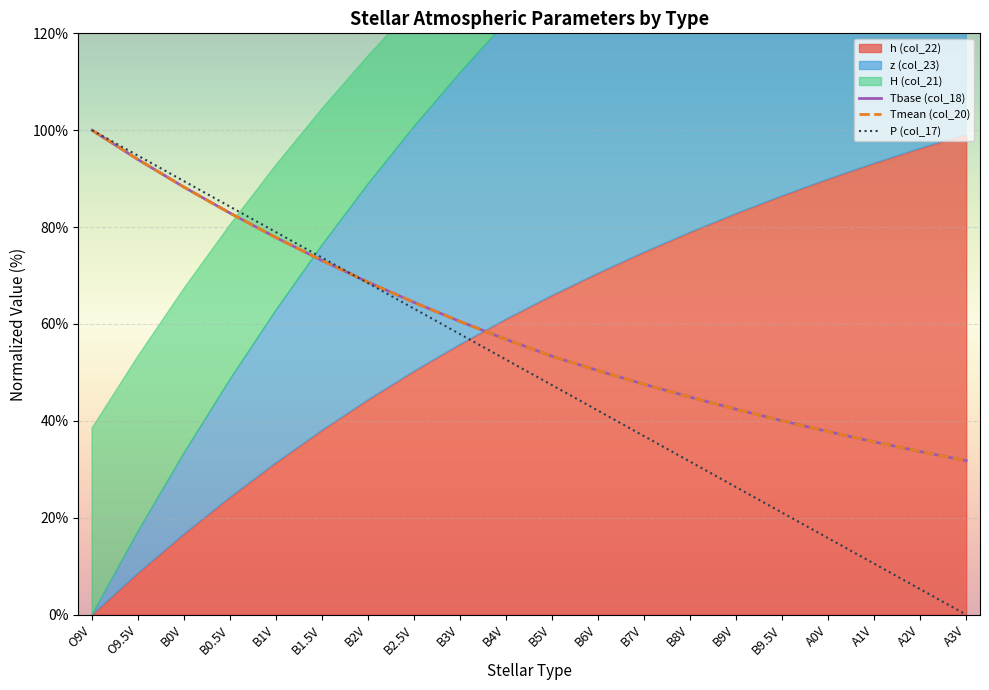

Which series ends up on top after the final intersection of P (col_17) and Tbase (col_18)?

Tbase (col_18)